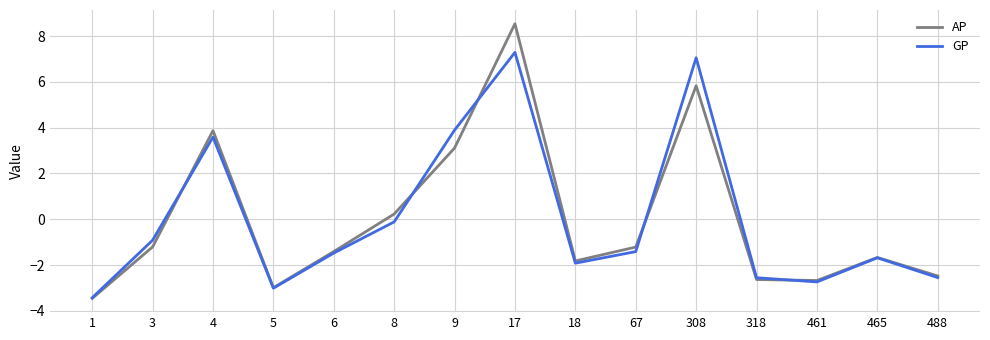

What is the difference between the maximum and minimum values in the GP series?

10.7